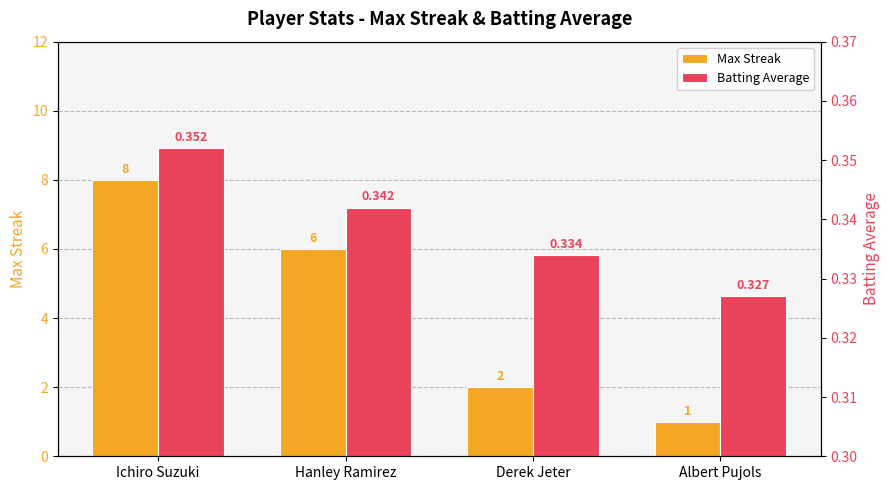

What is the label of the 2nd bar from the right?

Derek Jeter